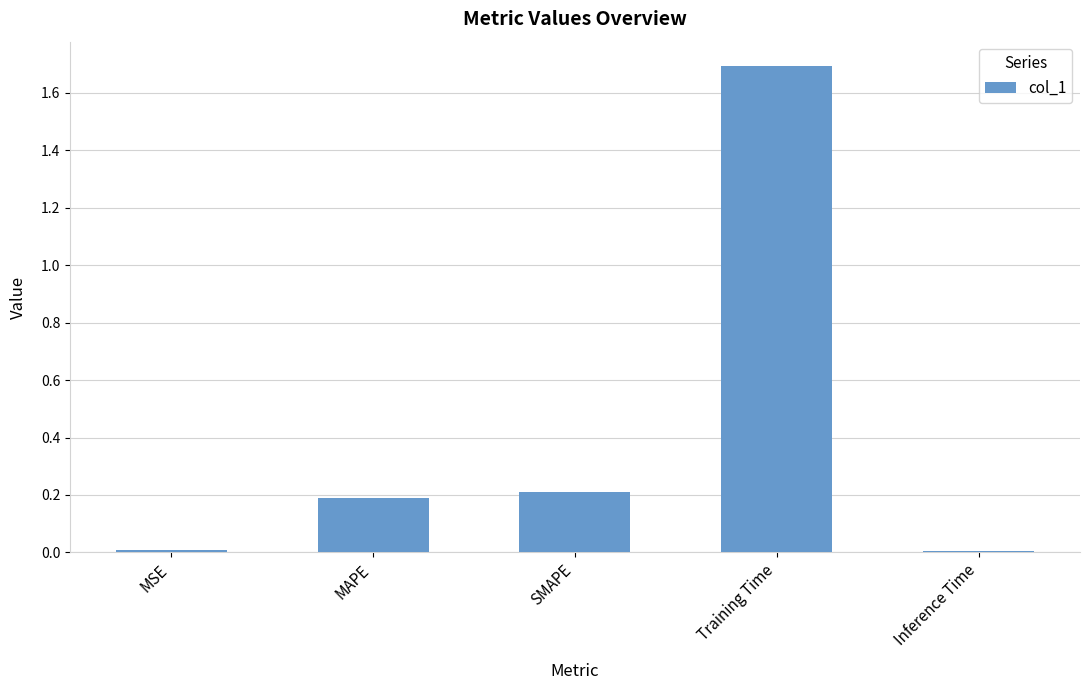

True or false: the data shows 1.7 at Training Time.

True